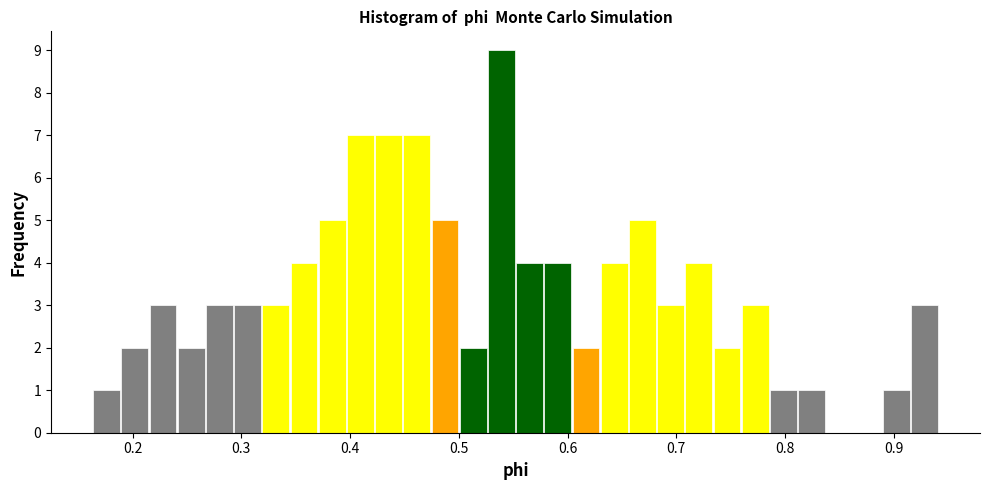

Read against the x-axis, roughly where is the centre of the tallest bar?

0.54